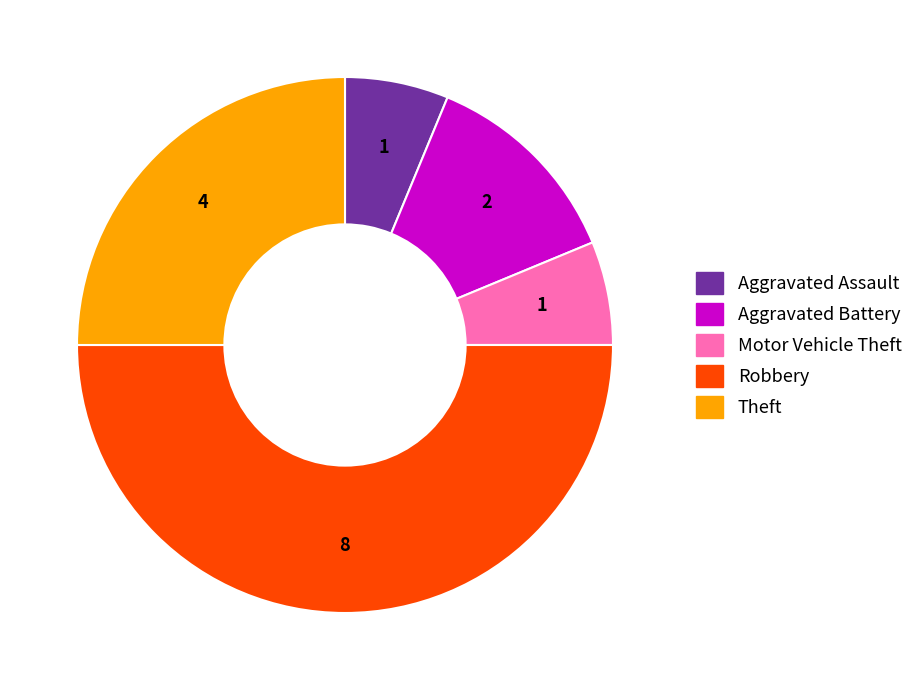

Is it true that Aggravated Battery is 12% of the pie?

True